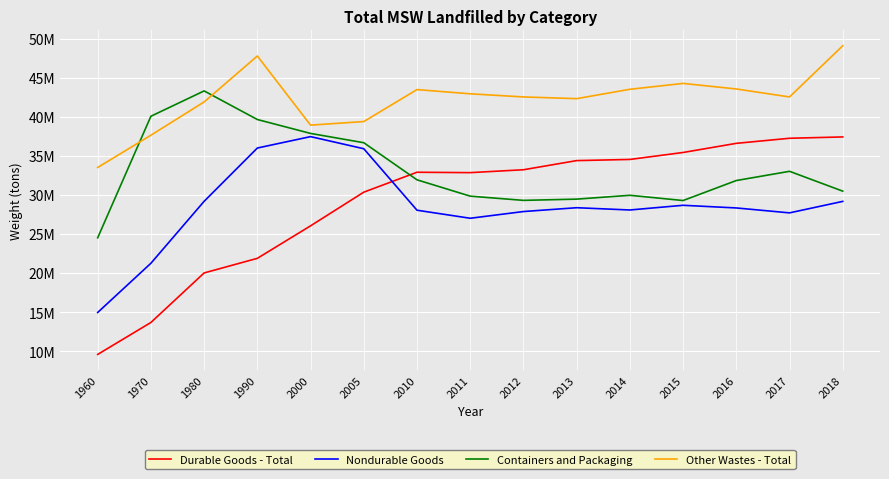

Rank the series by their maximum value, from highest to lowest.

Other Wastes - Total, Containers and Packaging, Nondurable Goods, Durable Goods - Total